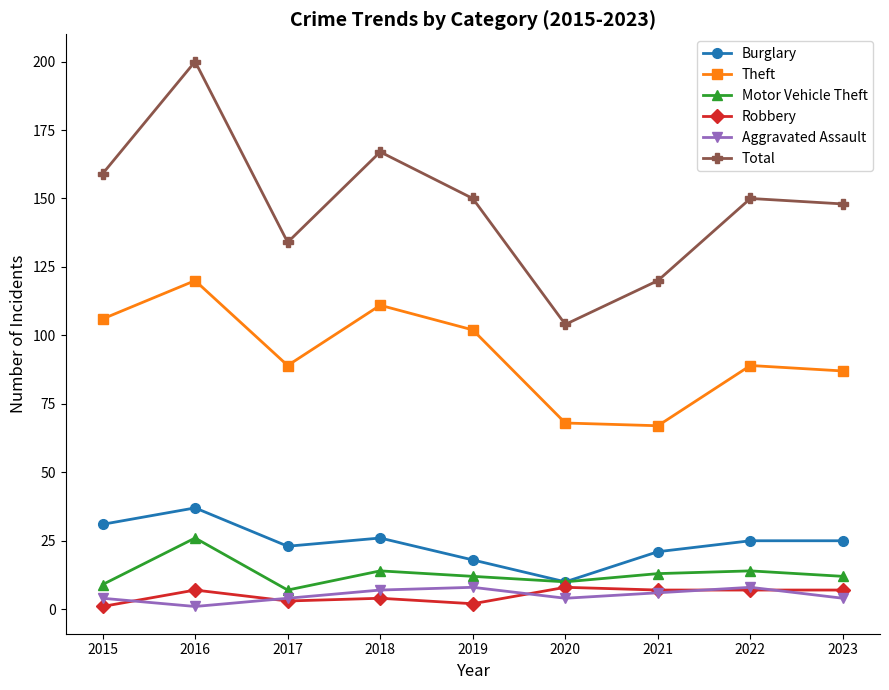

What is the total value across all series at 2016?

391